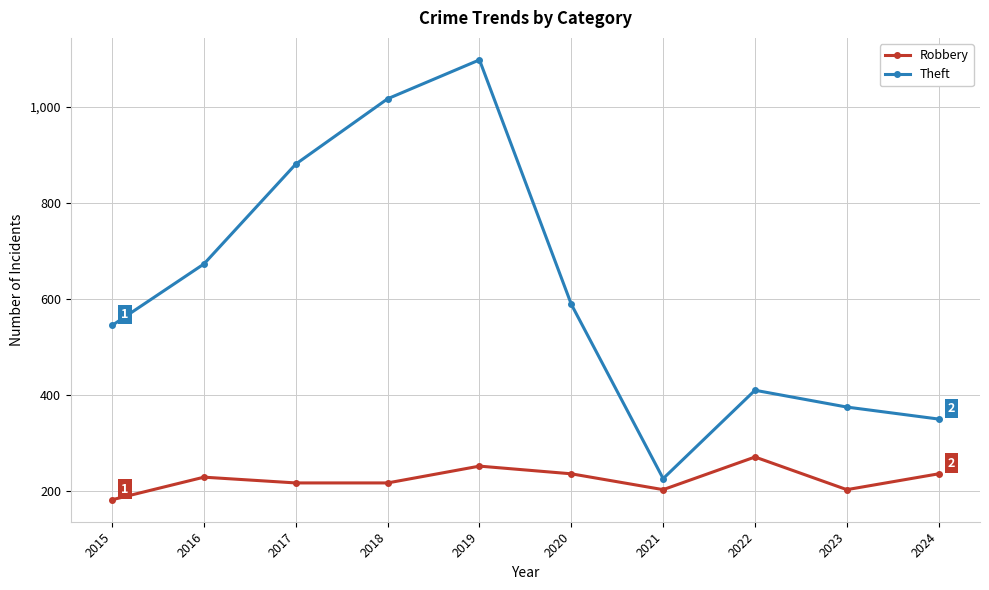

True or false: Theft and Robbery cross at least once.

False